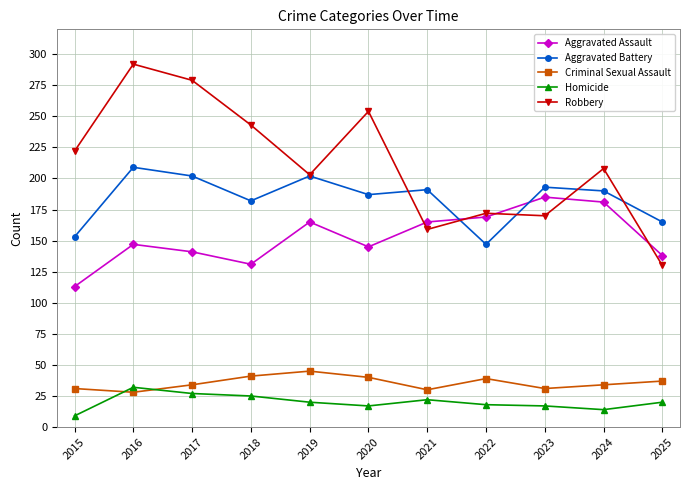

In Aggravated Assault, how many points are higher than both neighbors (excluding endpoints)?

3